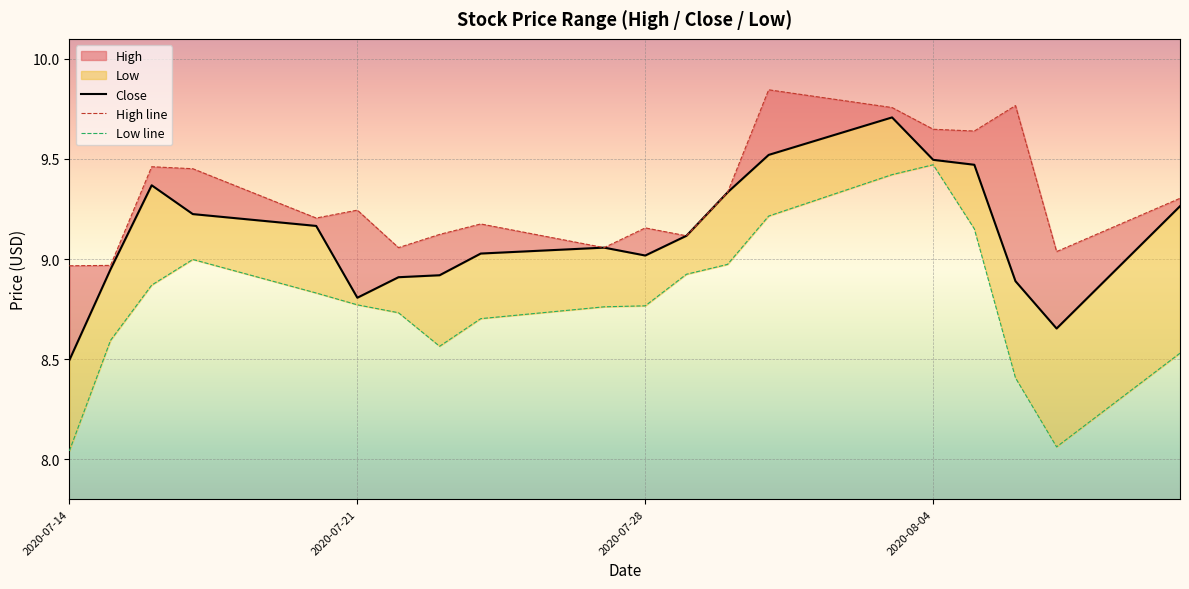

How many data points does each series have?

20